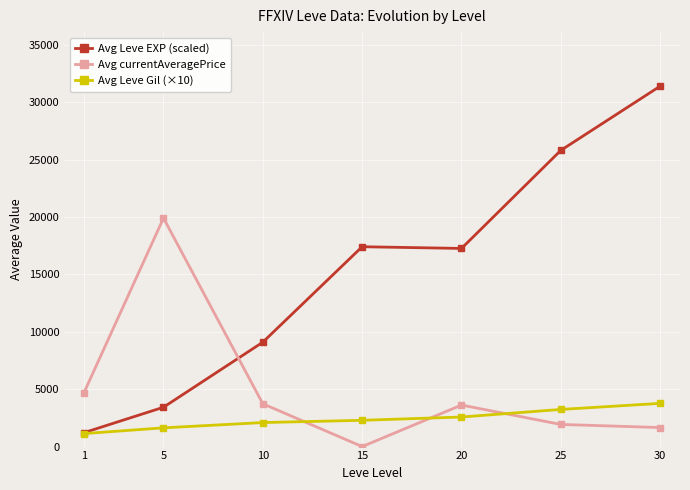

Is this an area chart (filled region under the line)?

No